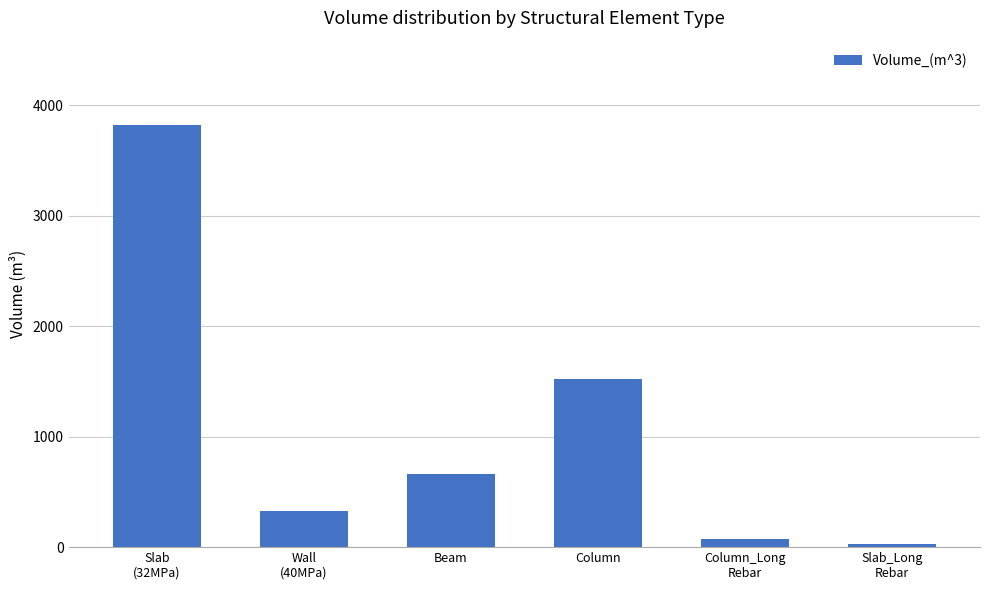

What is the label of the 4th bar from the right?

Beam